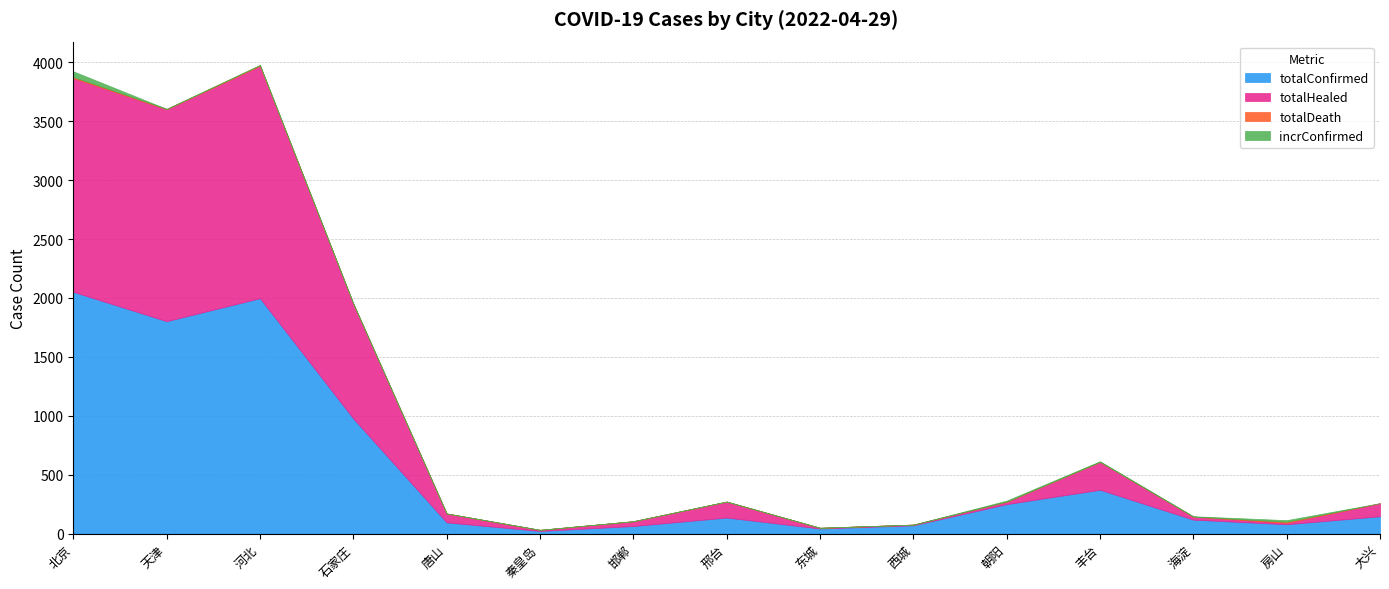

True or false: totalHealed has a value of 9 at 西城.

False